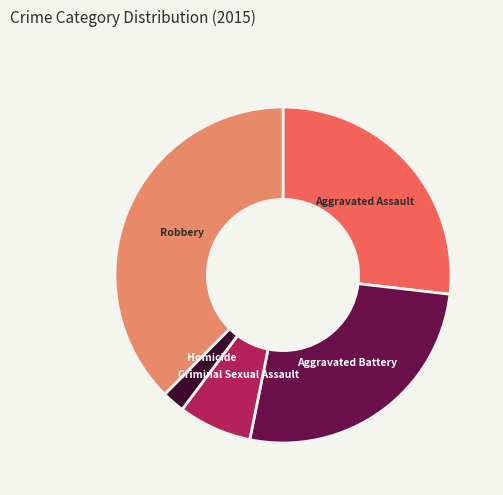

How many slices are in this pie chart?

5